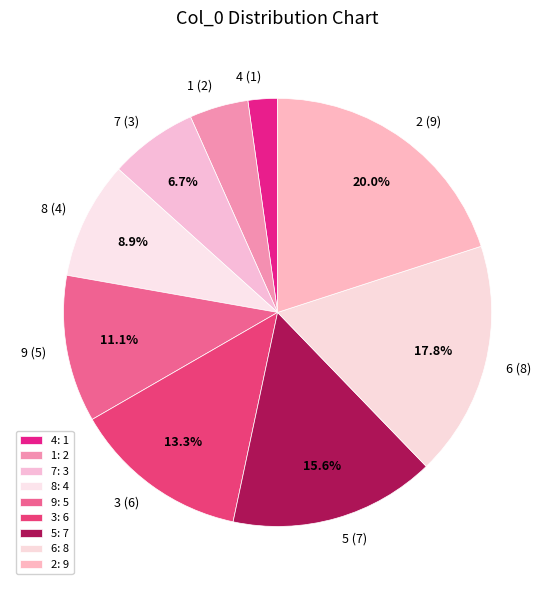

Is there any slice that represents more than half of the pie?

No